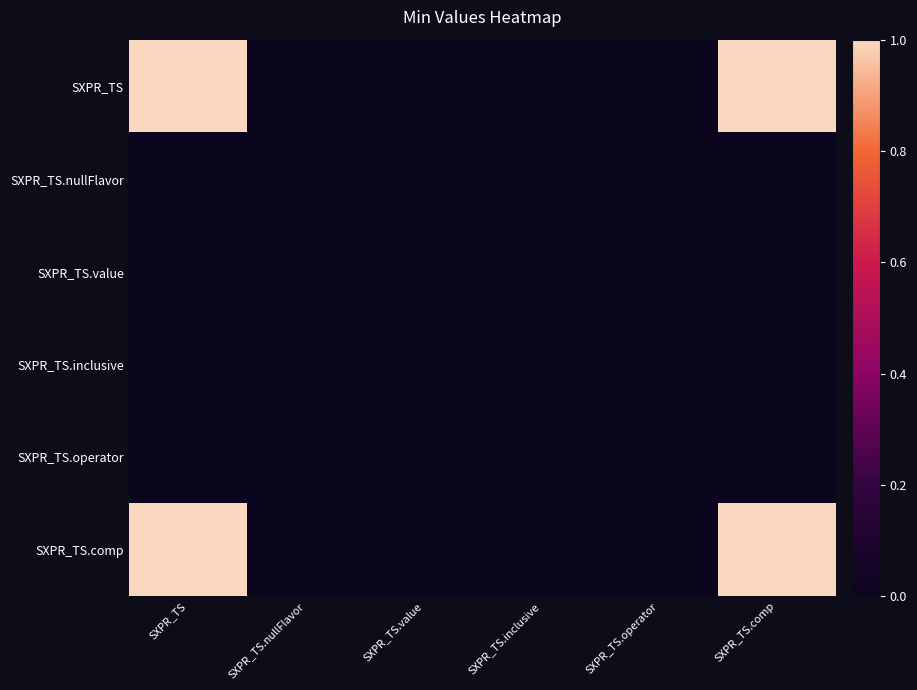

At SXPR_TS.operator, list the series in order from largest to smallest.

SXPR_TS, SXPR_TS.nullFlavor, SXPR_TS.value, SXPR_TS.inclusive, SXPR_TS.operator, SXPR_TS.comp